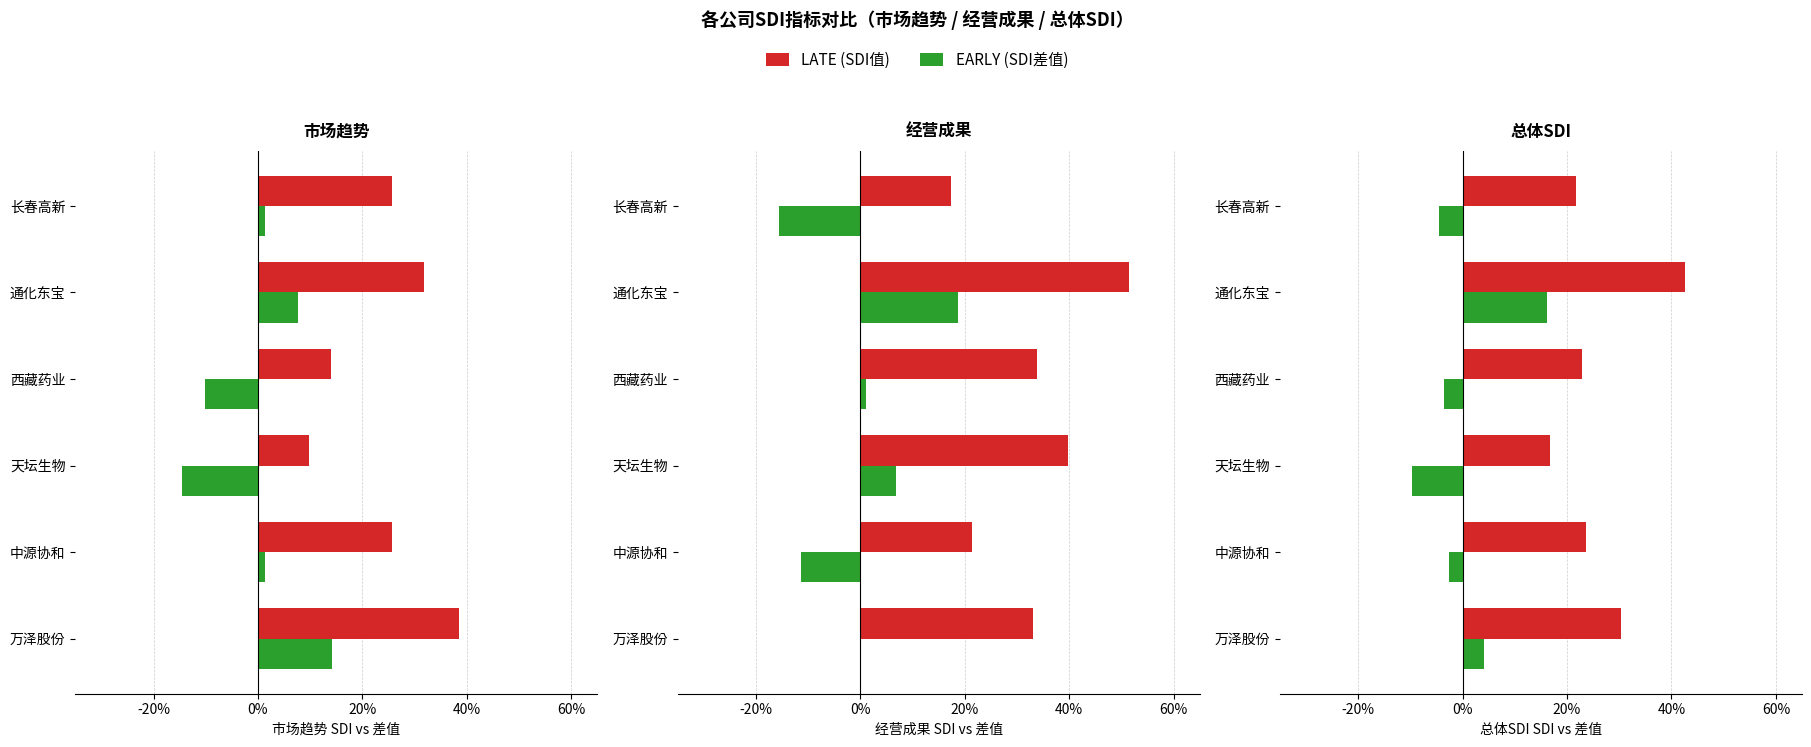

What is the sum of all SDI差值(正) values?

0.2